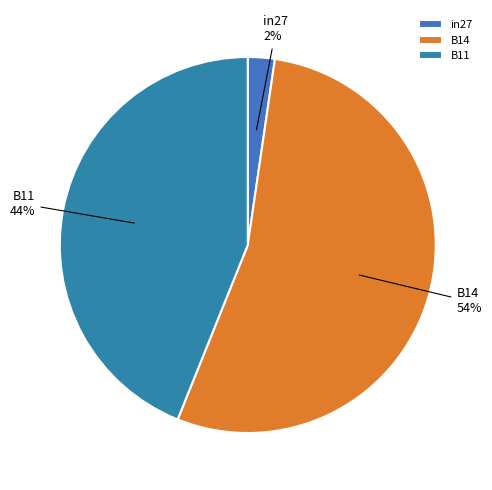

To the nearest percent, what portion does in27 represent?

2%